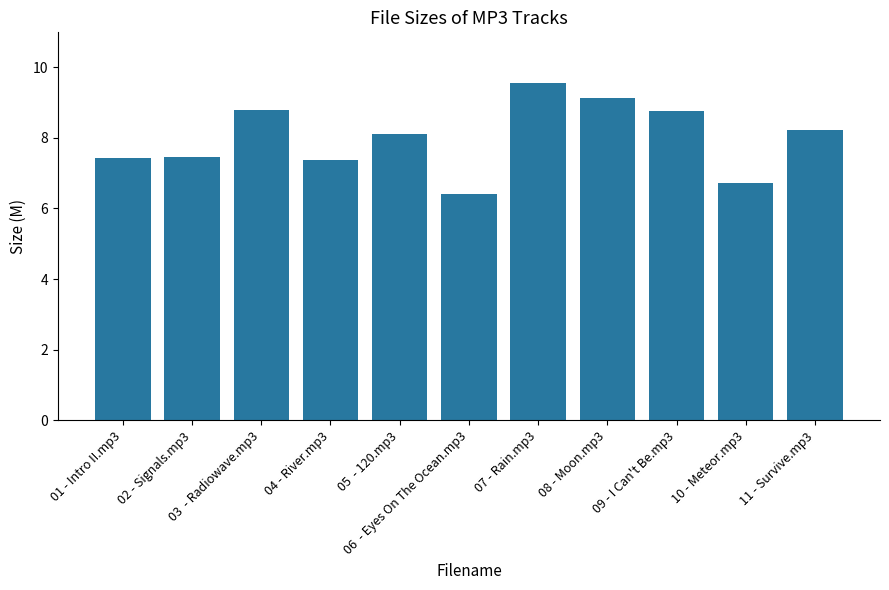

What is the smallest value displayed?

6.4